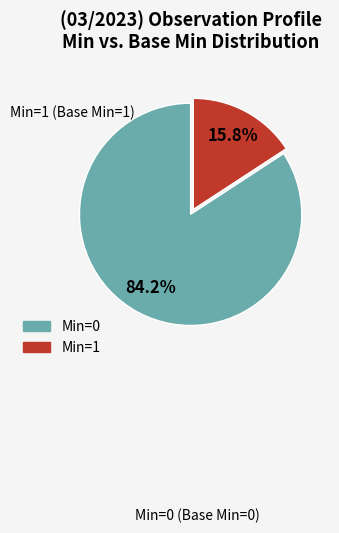

Combined, do Min=0 and Min=1 account for over 50%?

Yes